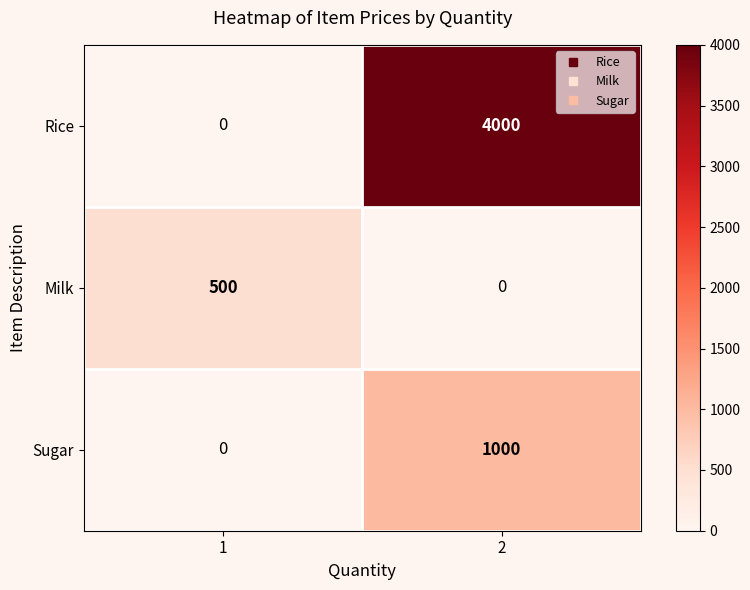

Reading left to right, transcribe all the data shown in this chart.

Rice: 1=0	2=4000
Milk: 1=500	2=0
Sugar: 1=0	2=1000